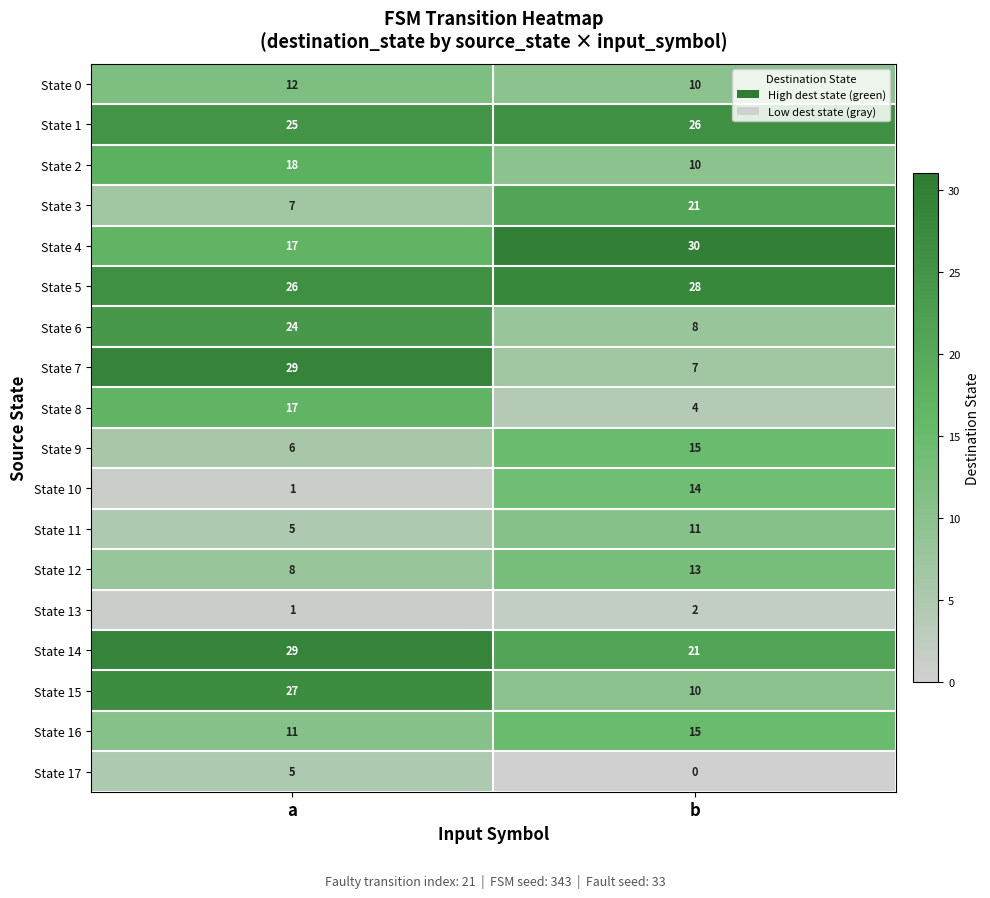

What is the maximum value shown in the chart?

30